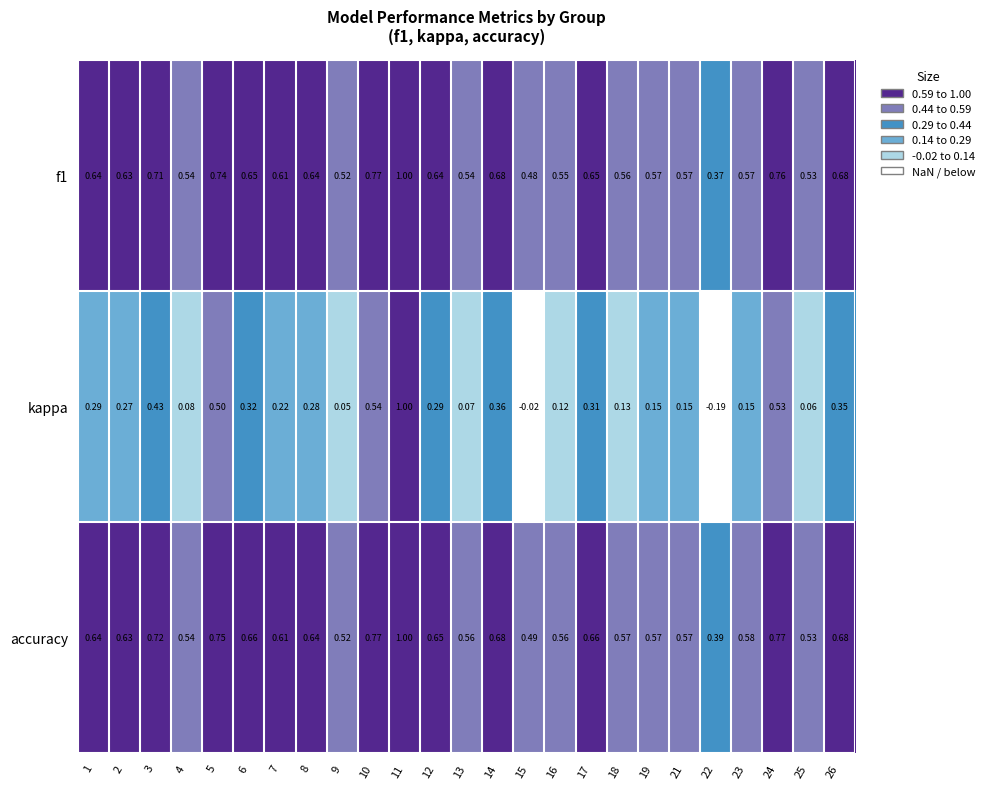

Is the value of accuracy at 3 greater than the value of f1 at 14?

Yes